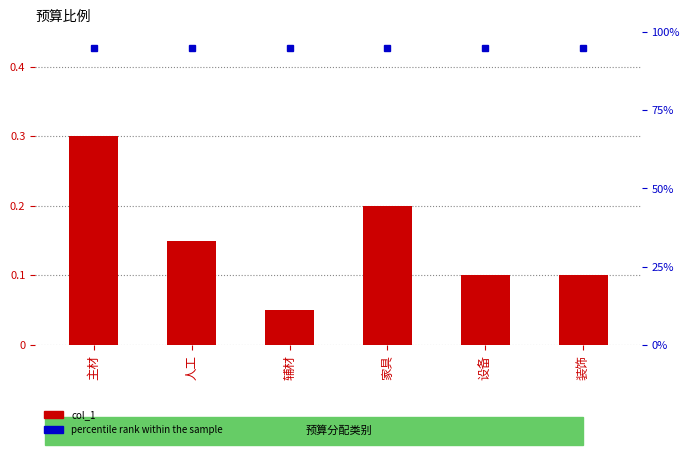

Reading right to left, what are all the values shown in this chart?

col_1: 装饰=0.1	设备=0.1	家具=0.2	辅材=0.1	人工=0.1	主材=0.3
percentile rank: 装饰=0.9	设备=0.9	家具=0.9	辅材=0.9	人工=0.9	主材=0.9